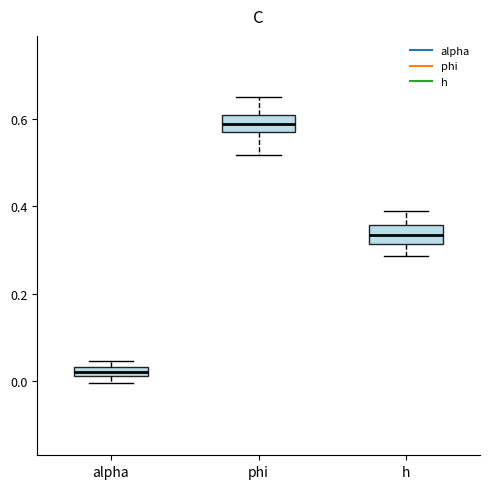

Where does the median line of the box for phi sit on the y-axis? The values are not printed on the chart, so give them approximately, as read against the axis.

0.58